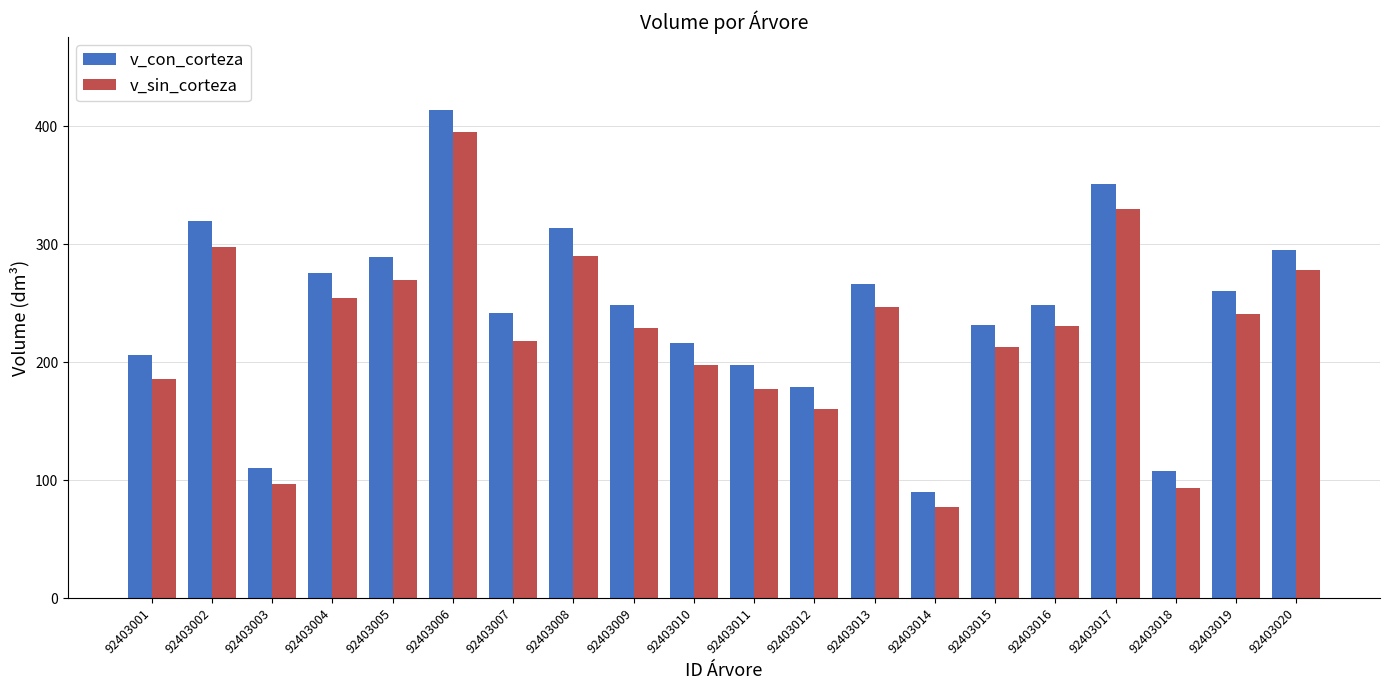

What is the sum of the v_sin_corteza values at 92403005 and 92403020?

548.0